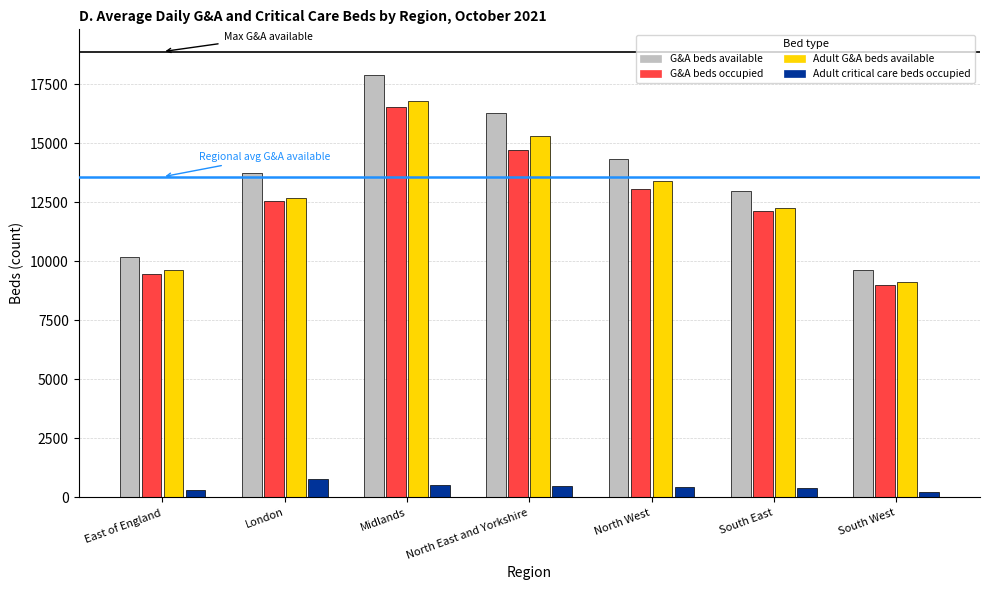

Count the number of categories in the chart.

7